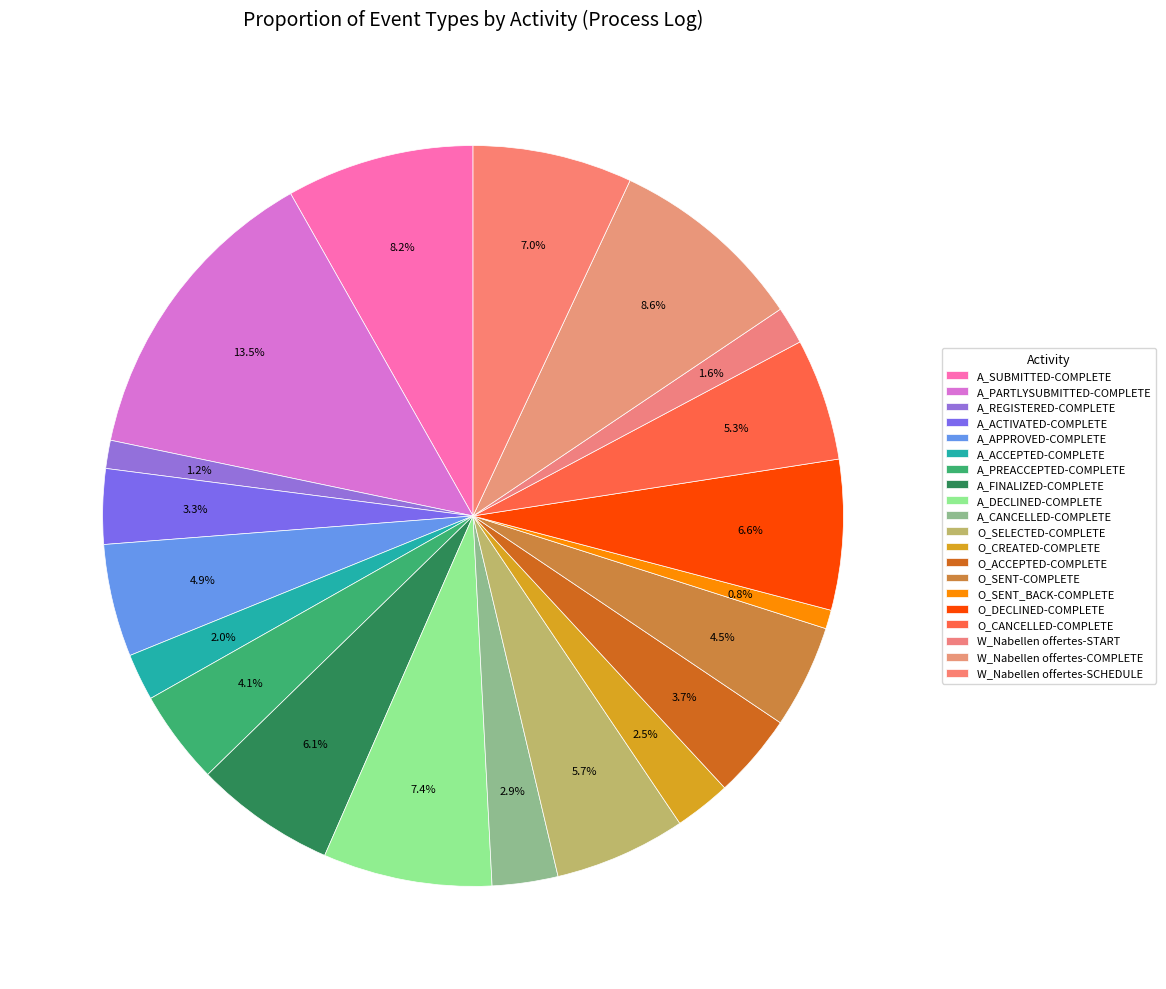

How many segments does this pie chart have?

20